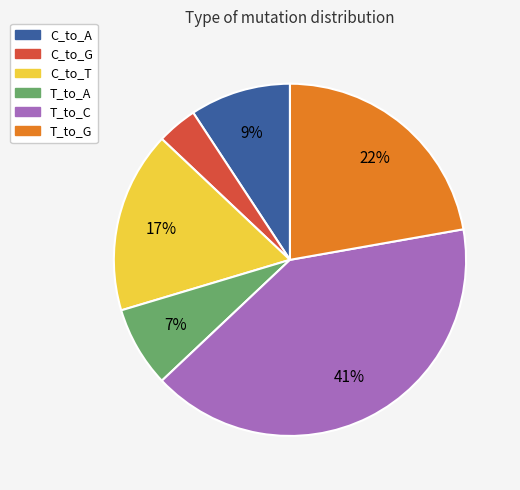

Is there a majority slice in this chart?

No